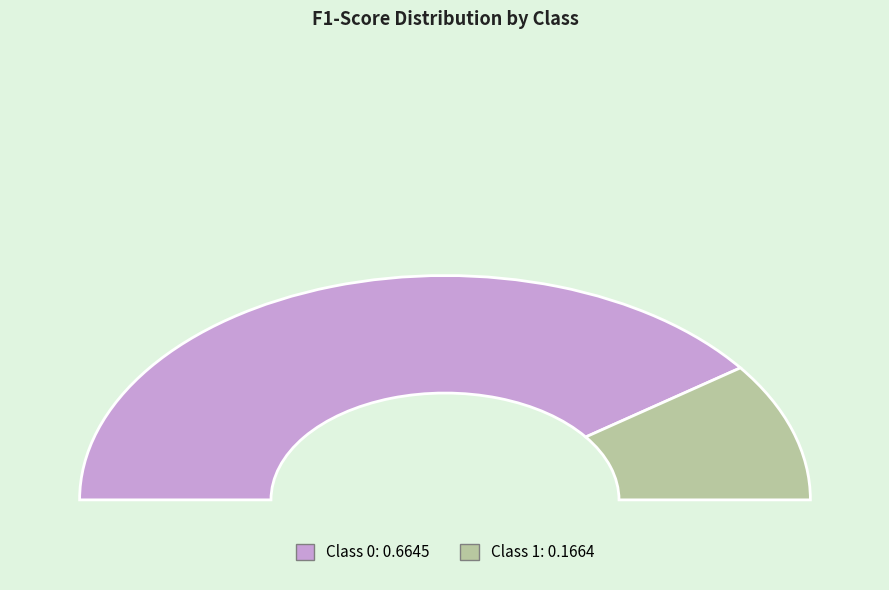

How many segments does this pie chart have?

2